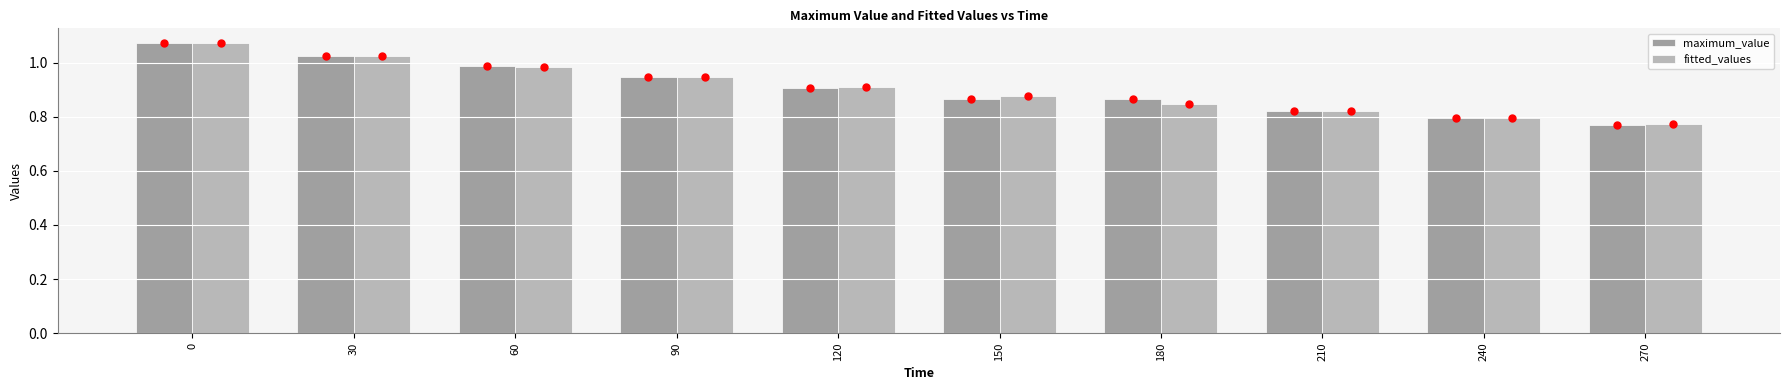

At which label does fitted_values reach its minimum?

270